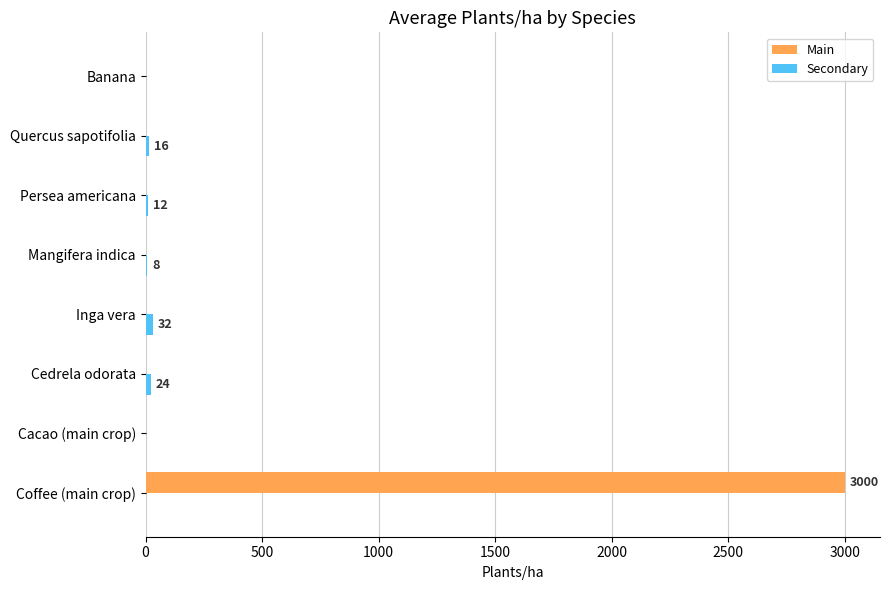

Which series has the largest total across all categories?

Main